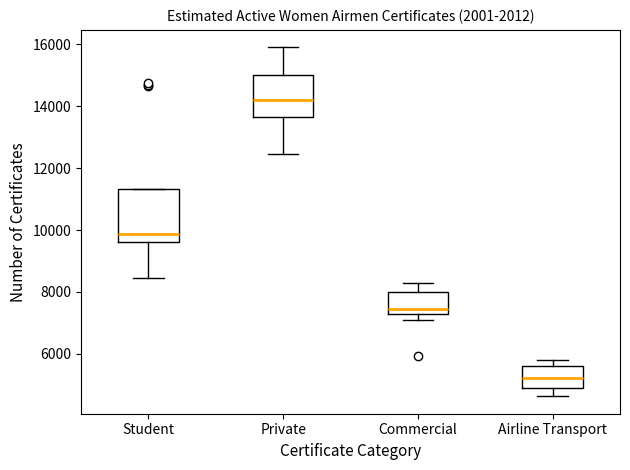

Which box's median line is the lowest?

Airline Transport